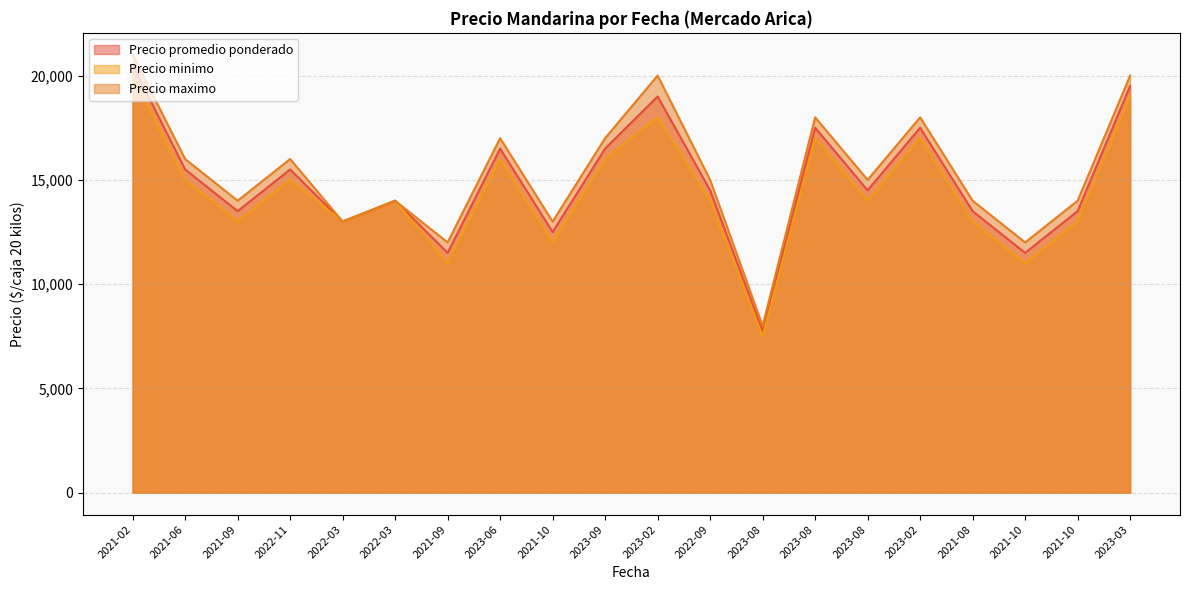

What is the difference between the maximum and minimum values in the Precio minimo series?

12500